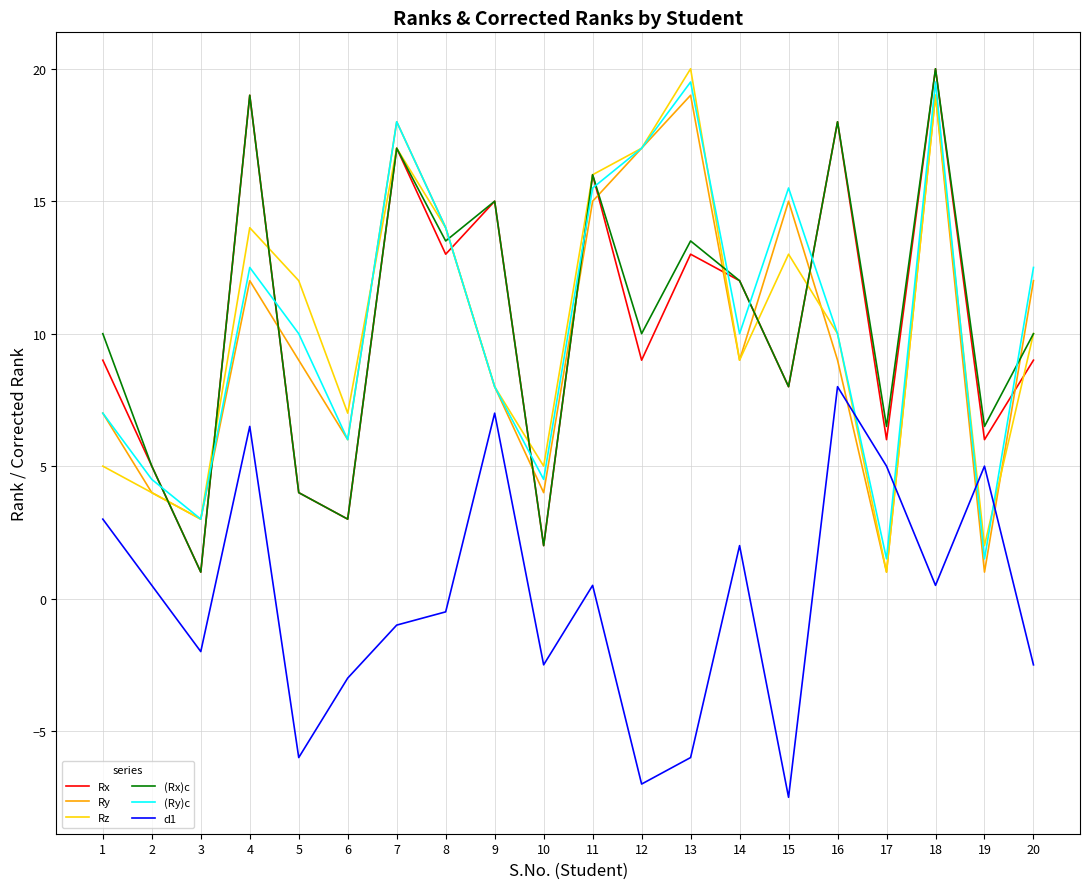

Does the chart have visible grid lines?

Yes